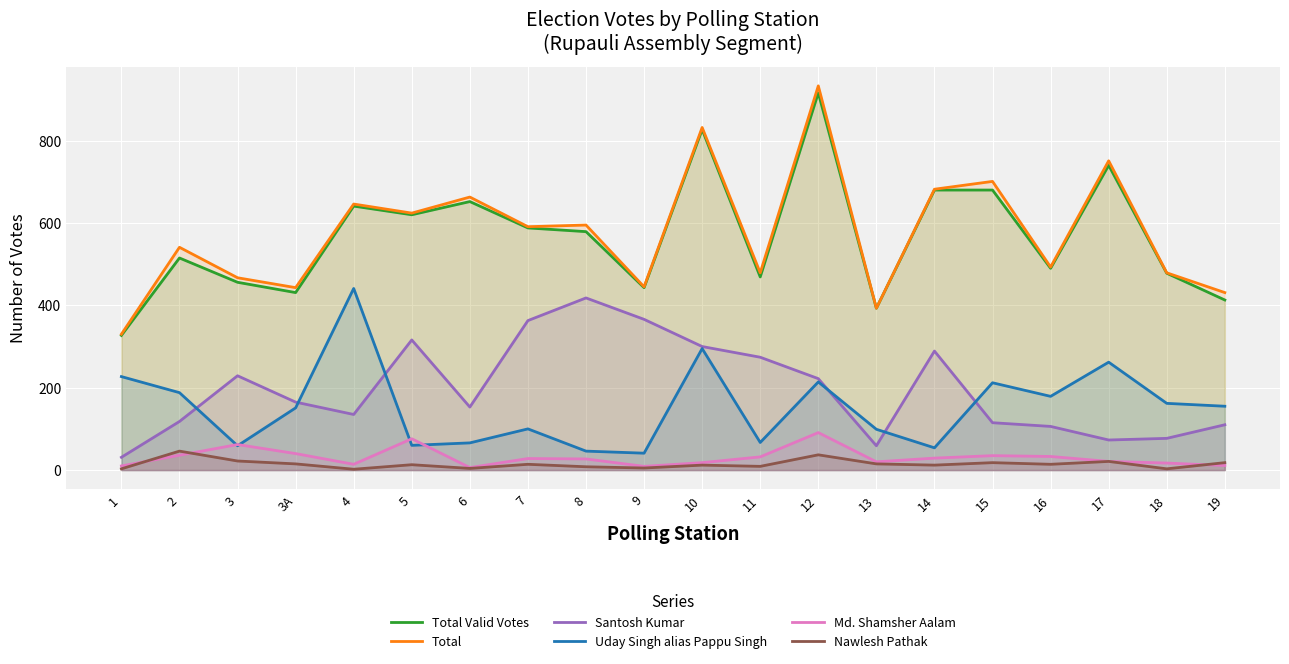

What is the total value across all series at 13?

979